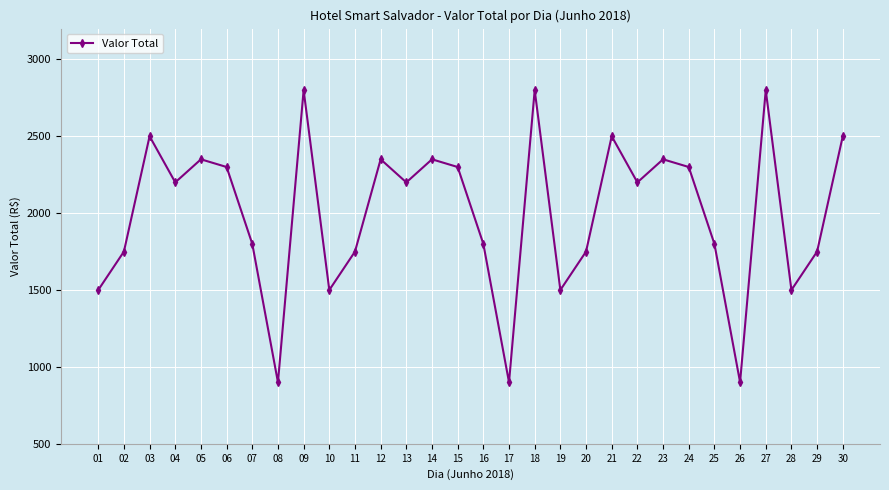

What is the change in value from 06 to 10?

-800.1